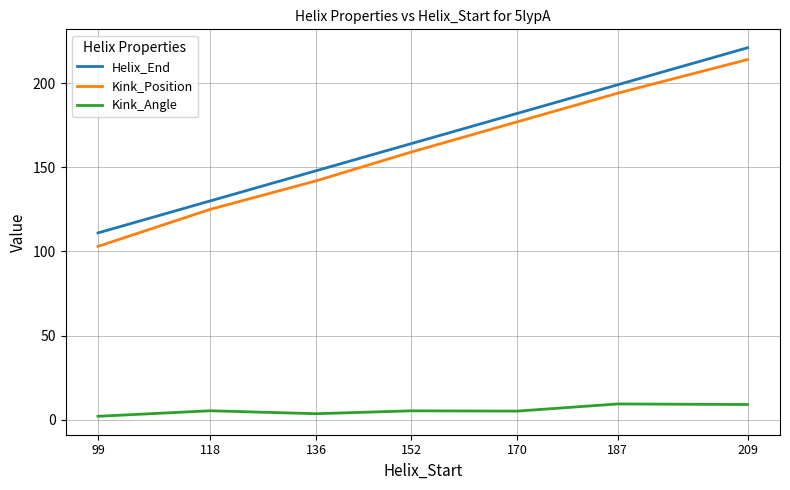

Which series has the largest total across all categories?

Helix_End